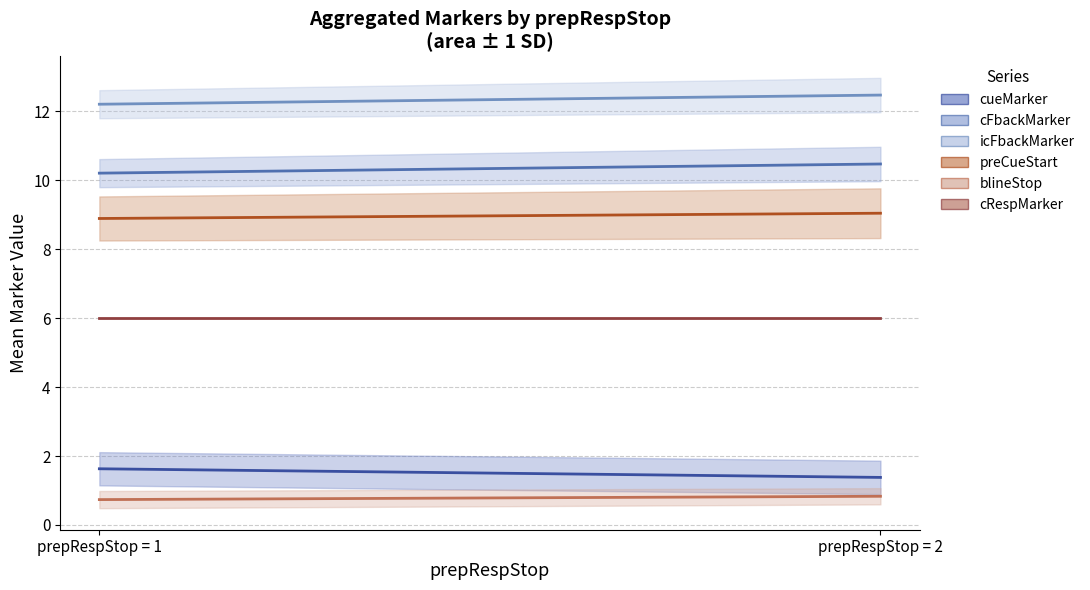

What are all the series names shown in the legend?

cueMarker, cFbackMarker, icFbackMarker, preCueStart, blineStop, cRespMarker